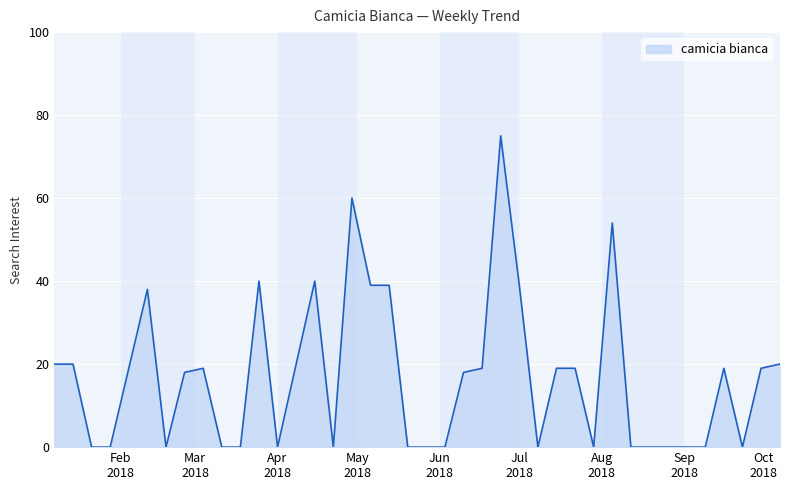

What is the greatest value displayed?

75